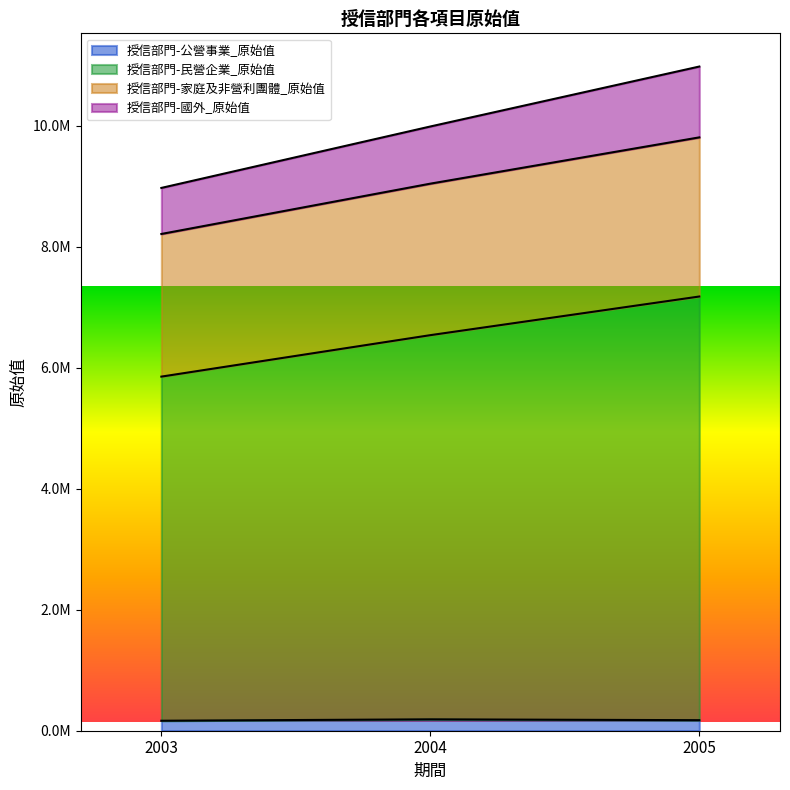

At which category is the sum across all series the highest?

2005